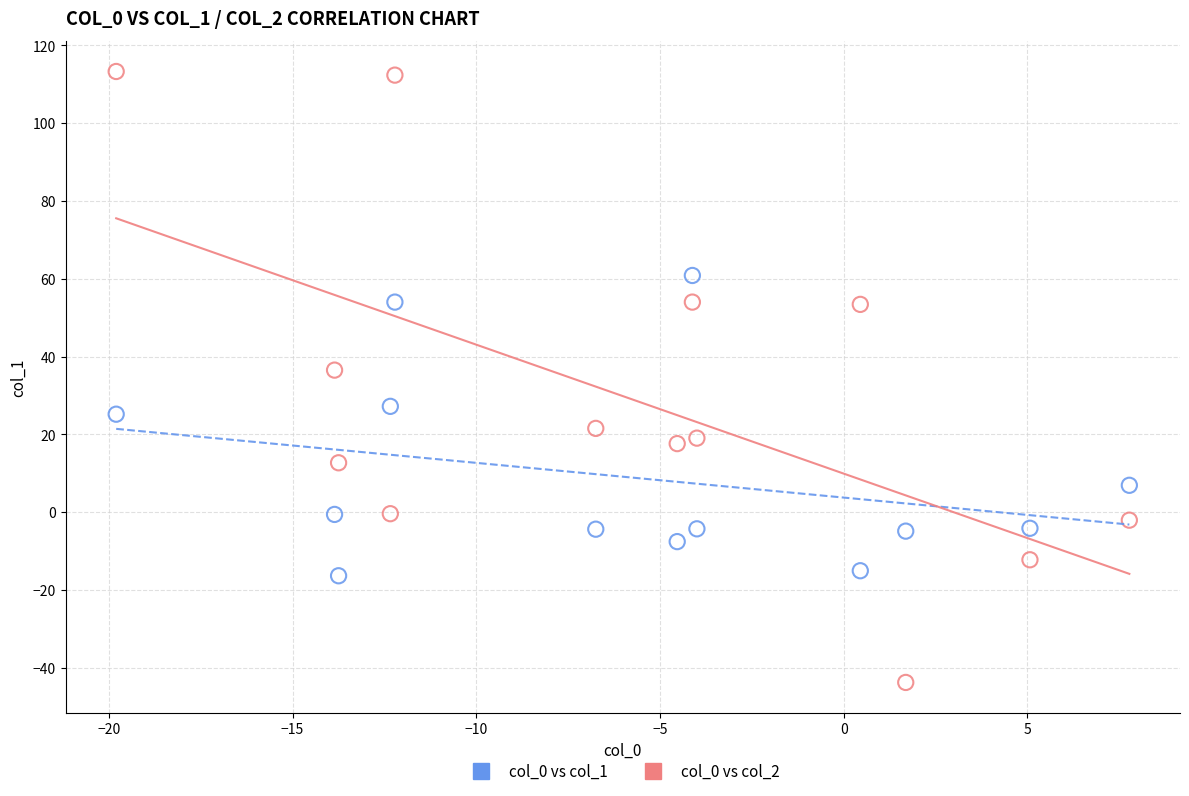

Across all data points, what is the range of Y values (max minus min)?

157.1